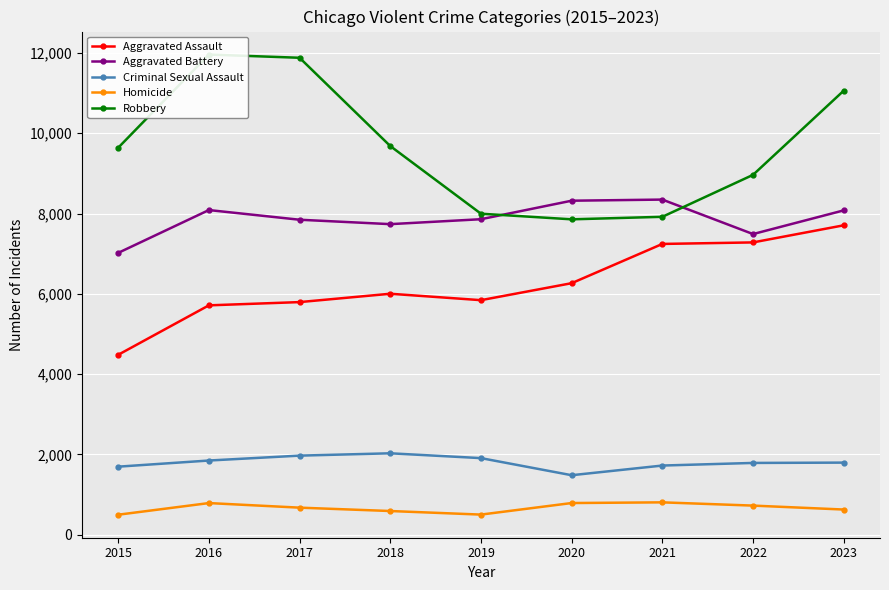

How many lines are shown in the chart?

5